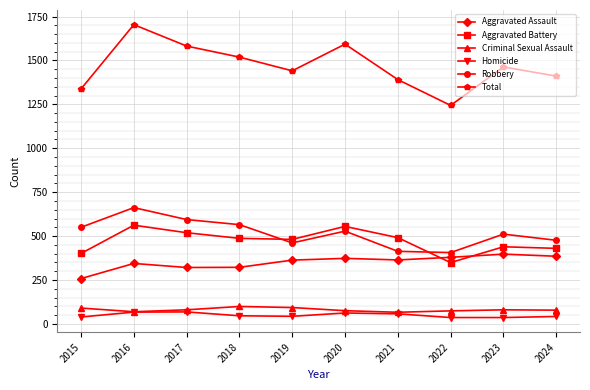

What is the value of the Aggravated Battery point at the 7th from the left?

491